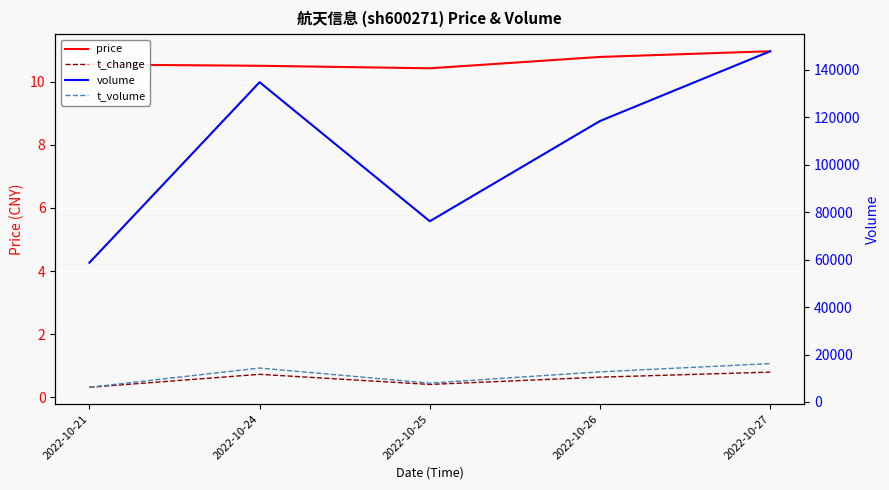

Is it true that t_volume equals 11135.5 at 2022-10-21?

False